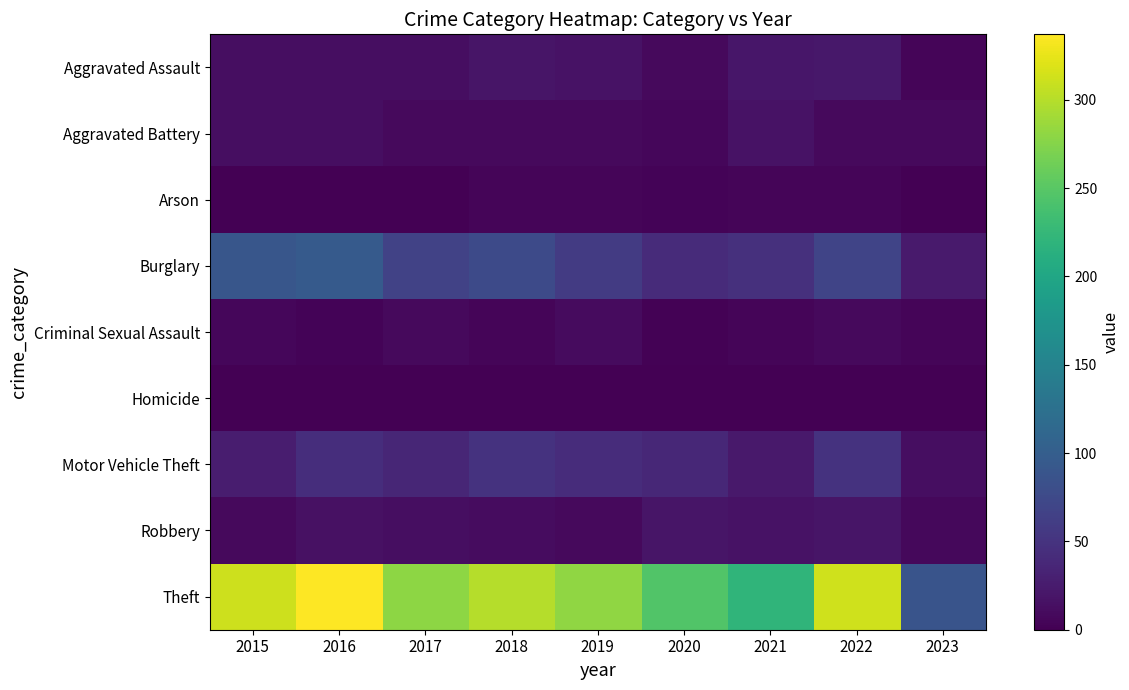

Reading left to right, what are all the values shown in this chart?

Aggravated Assault: 2015=12	2016=13	2017=12	2018=19	2019=16	2020=9	2021=21	2022=22	2023=4
Aggravated Battery: 2015=13	2016=13	2017=9	2018=8	2019=8	2020=6	2021=17	2022=9	2023=8
Arson: 2015=1	2016=0	2017=1	2018=4	2019=4	2020=3	2021=4	2022=4	2023=1
Burglary: 2015=90	2016=96	2017=67	2018=76	2019=58	2020=42	2021=47	2022=69	2023=25
Criminal Sexual Assault: 2015=6	2016=3	2017=9	2018=4	2019=10	2020=2	2021=5	2022=8	2023=4
Homicide: 2015=0	2016=1	2017=1	2018=0	2019=0	2020=1	2021=0	2022=0	2023=0
Motor Vehicle Theft: 2015=27	2016=44	2017=36	2018=50	2019=43	2020=37	2021=23	2022=50	2023=12
Robbery: 2015=8	2016=15	2017=13	2018=11	2019=9	2020=19	2021=16	2022=19	2023=7
Theft: 2015=311	2016=337	2017=280	2018=300	2019=281	2020=245	2021=221	2022=313	2023=87